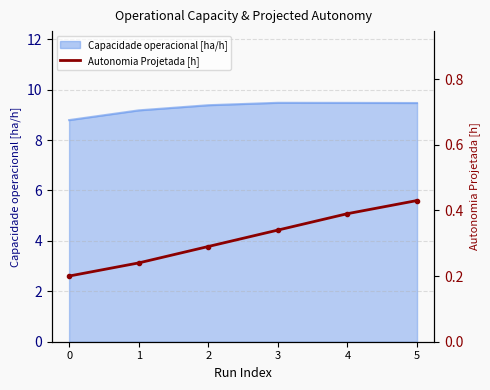

What is the average value?

0.3